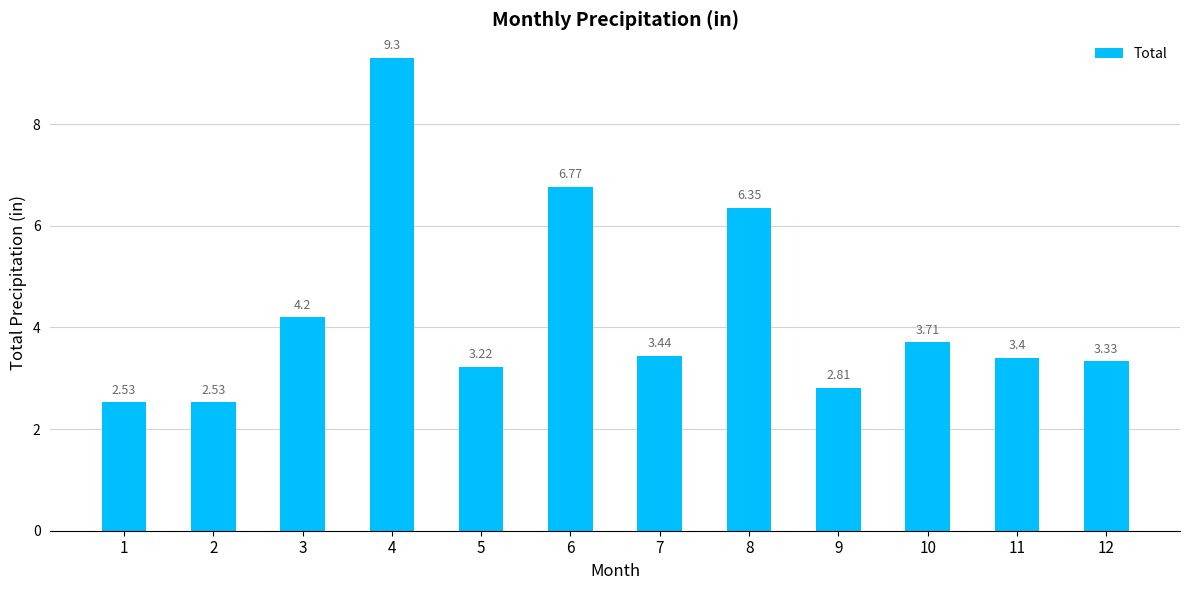

What is the difference between the values at 8 and 9?

3.5